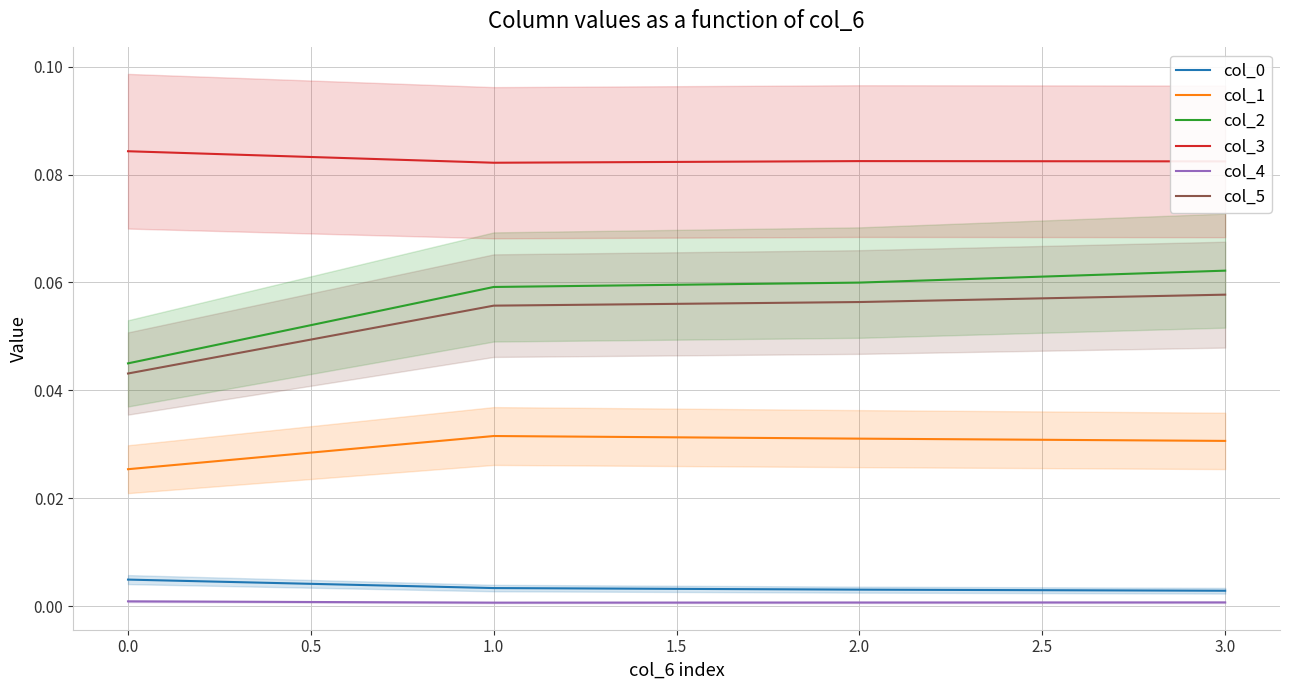

How many col_2 values are between 0 and 1?

4